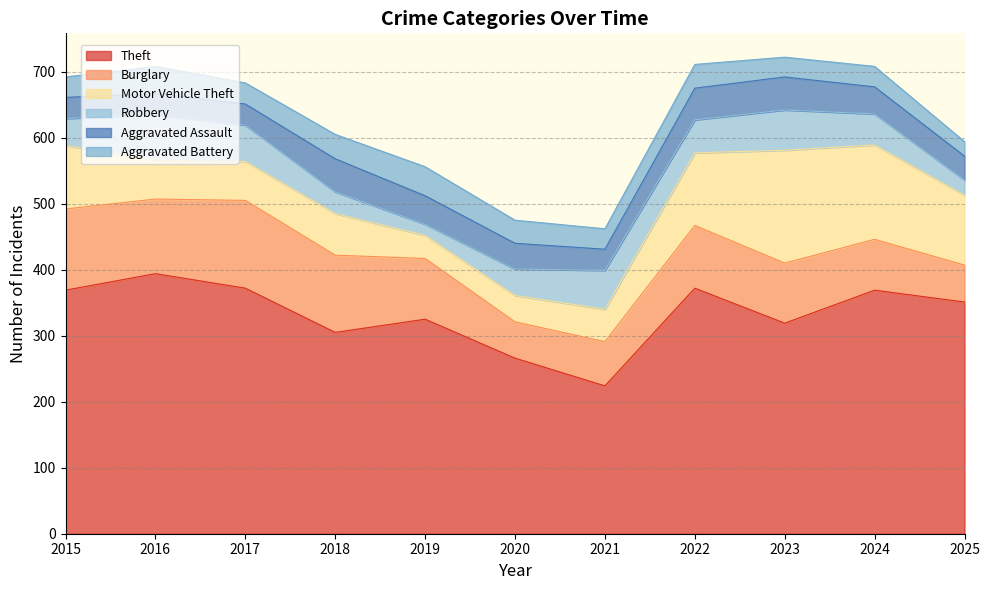

How many interior local peaks does the Robbery series have?

3